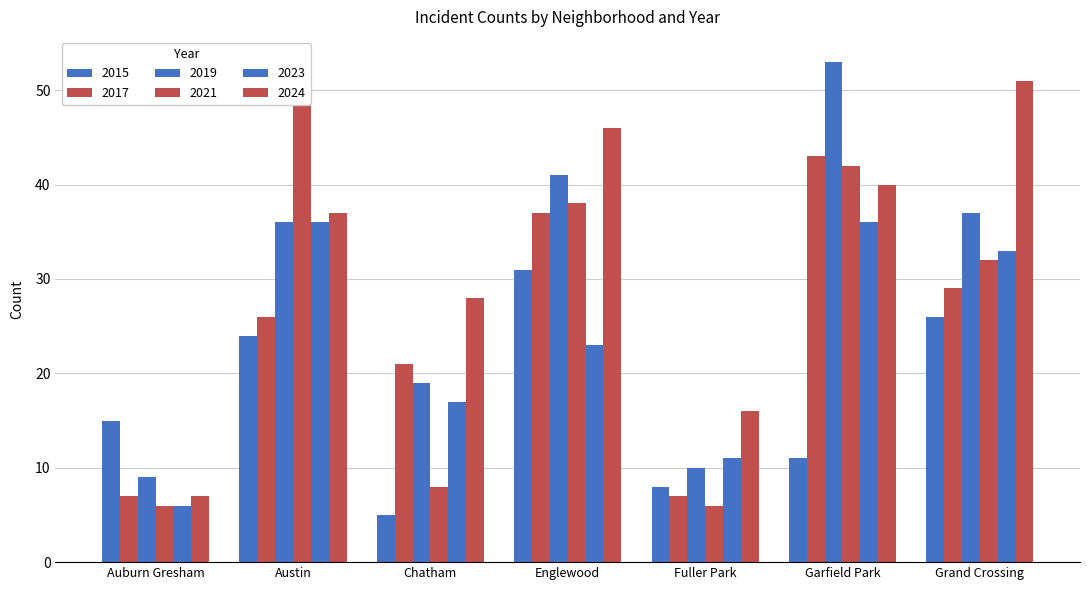

Does the chart contain any negative values?

No